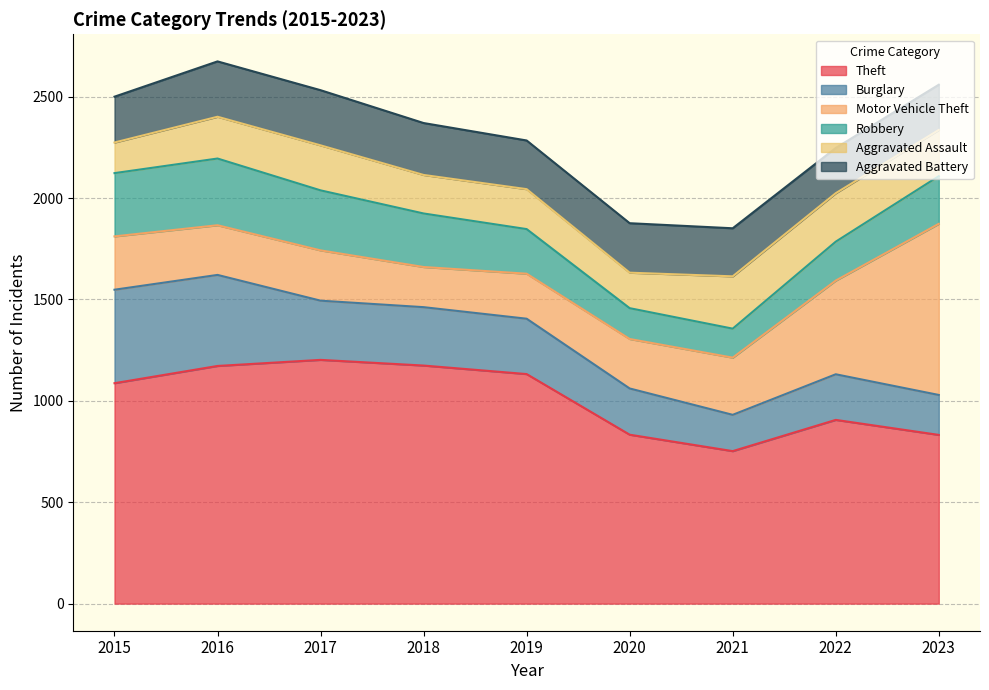

Between 2015 and 2023, which series saw the biggest shift?

Motor Vehicle Theft